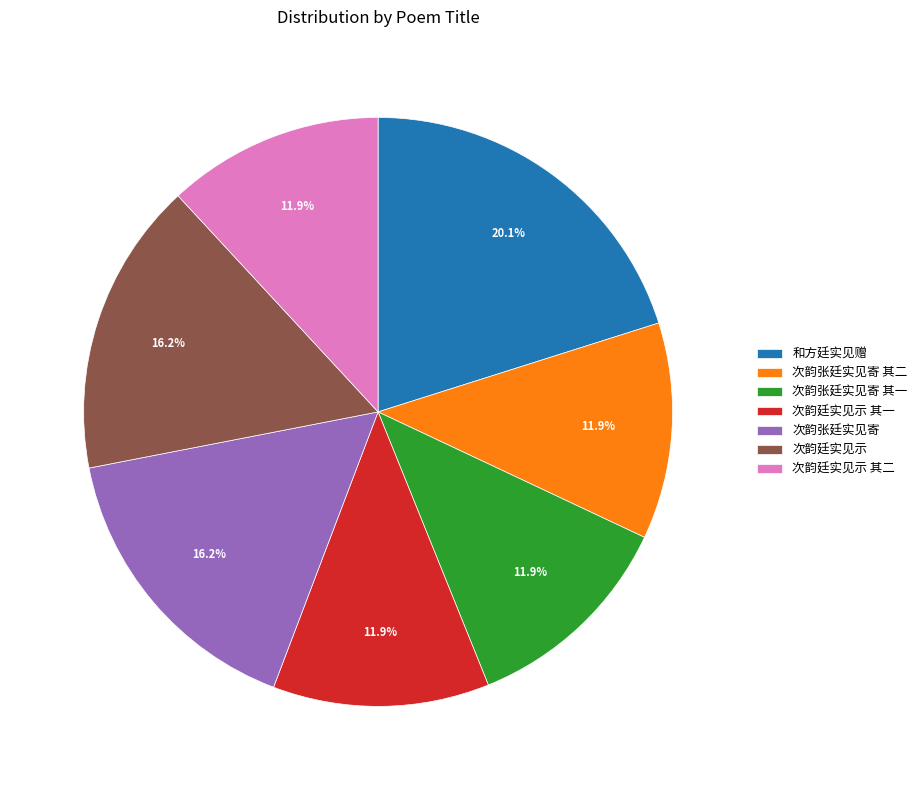

Is it true that 和方廷实见赠 is 20% of the pie?

True